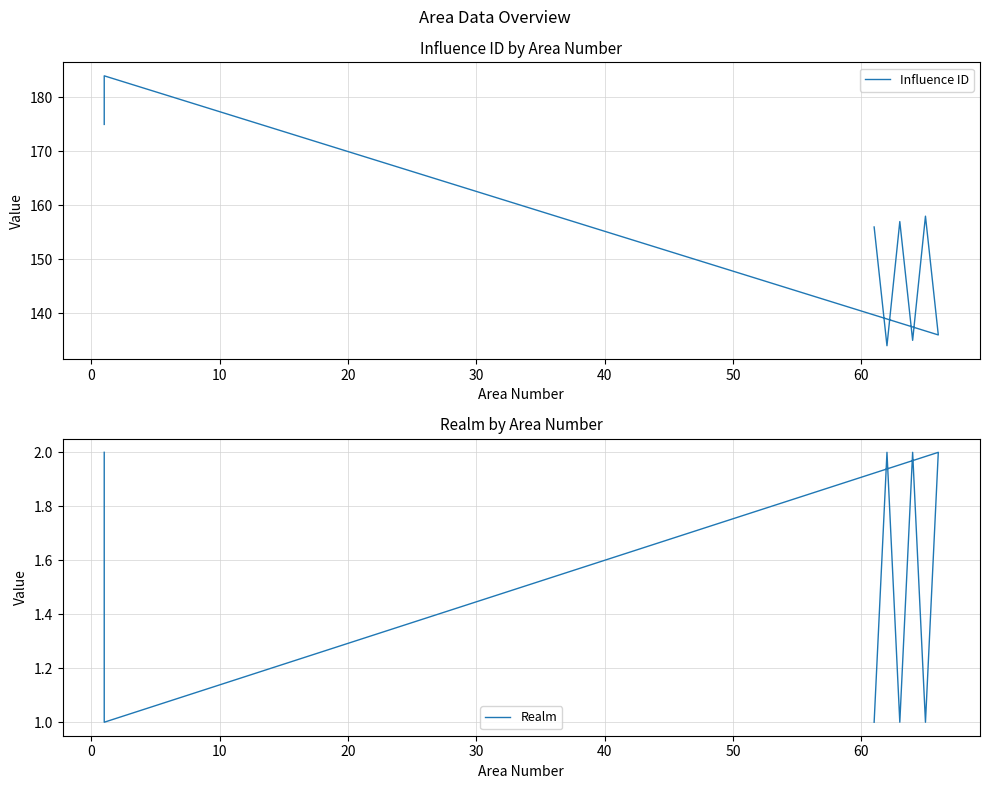

What is the sum of all Realm values?

12